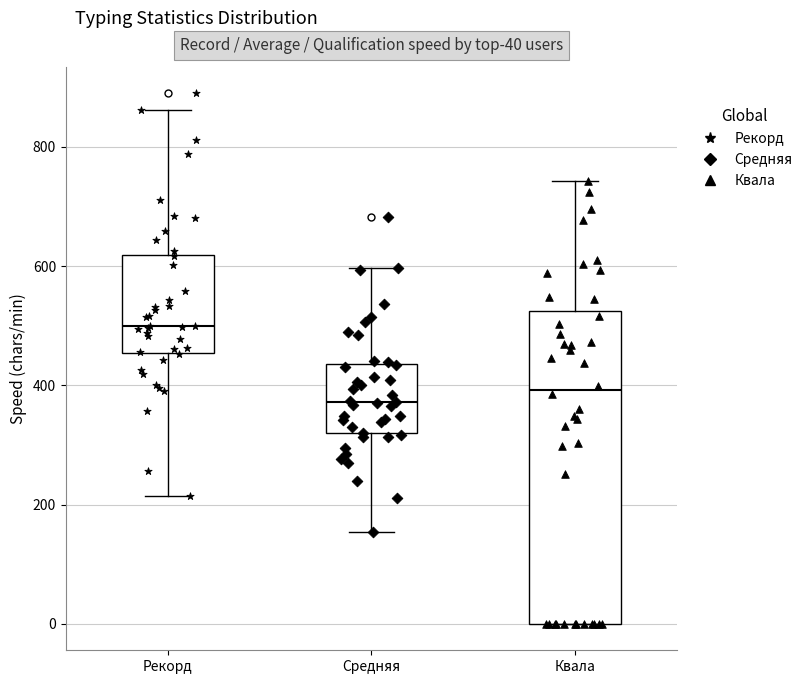

Which box's median line is the highest?

Рекорд